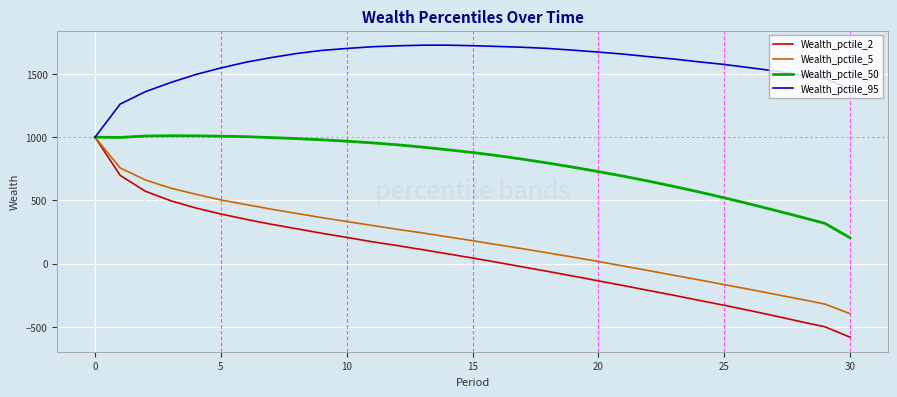

Which series has the widest spread of values?

Wealth_pctile_2